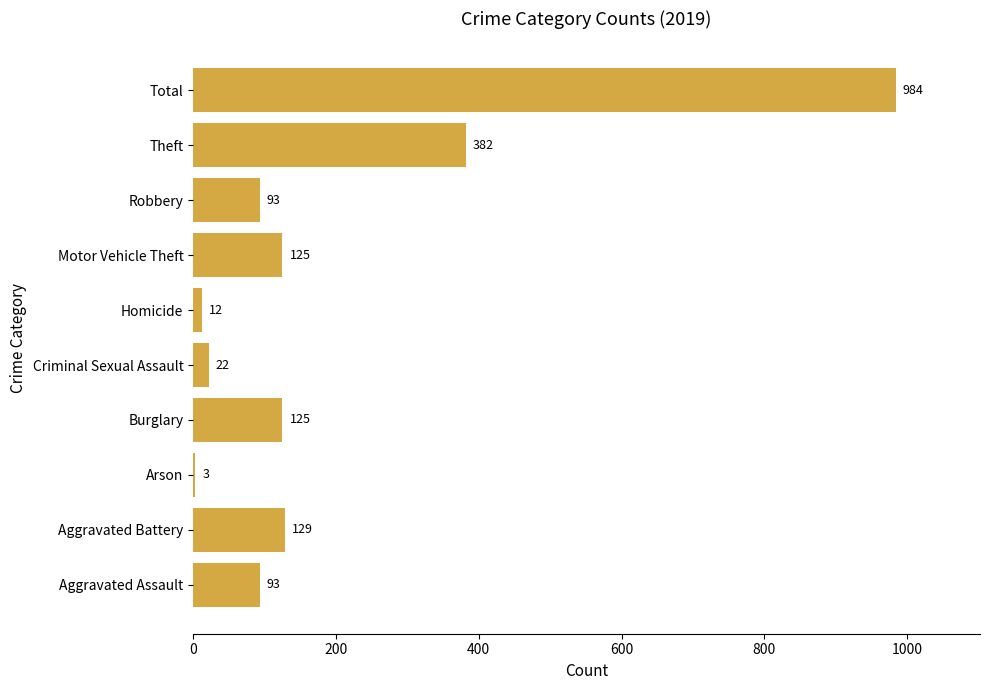

Reading bottom to top, list all the values displayed in this chart.

Aggravated Assault=93	Aggravated Battery=129	Arson=3	Burglary=125	Criminal Sexual Assault=22	Homicide=12	Motor Vehicle Theft=125	Robbery=93	Theft=382	Total=984